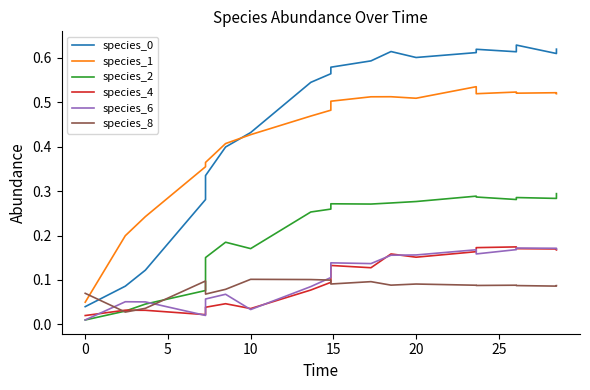

In species_1, how many points are lower than both neighbors (excluding endpoints)?

3